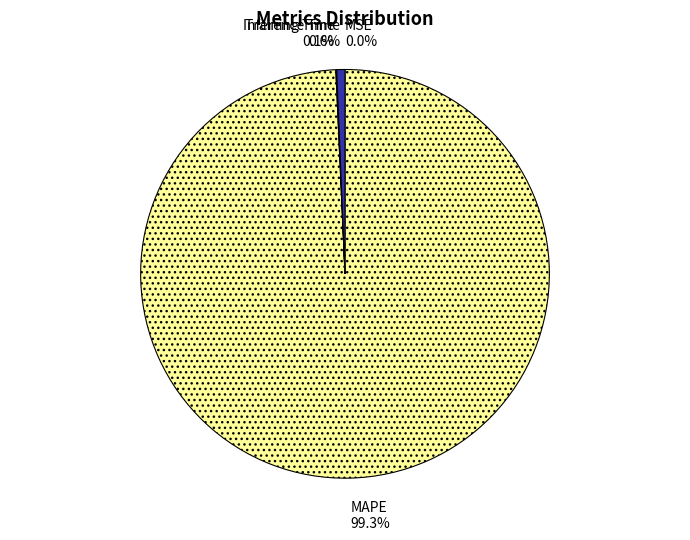

Does MAPE account for over 50% of the chart?

Yes